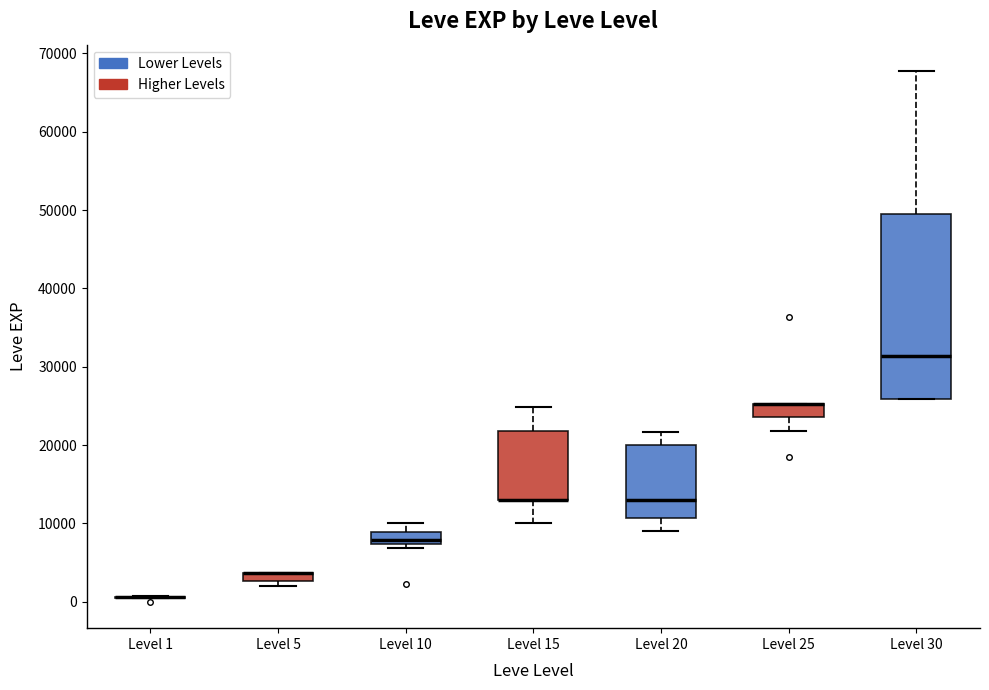

Comparing the boxes themselves (not the whiskers), which one is the tallest?

Level 30